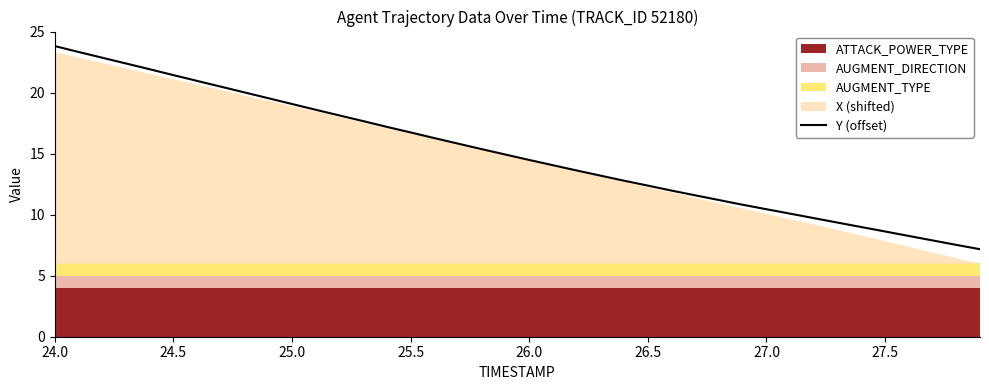

What is the lowest value of the Y (offset) series?

7.2